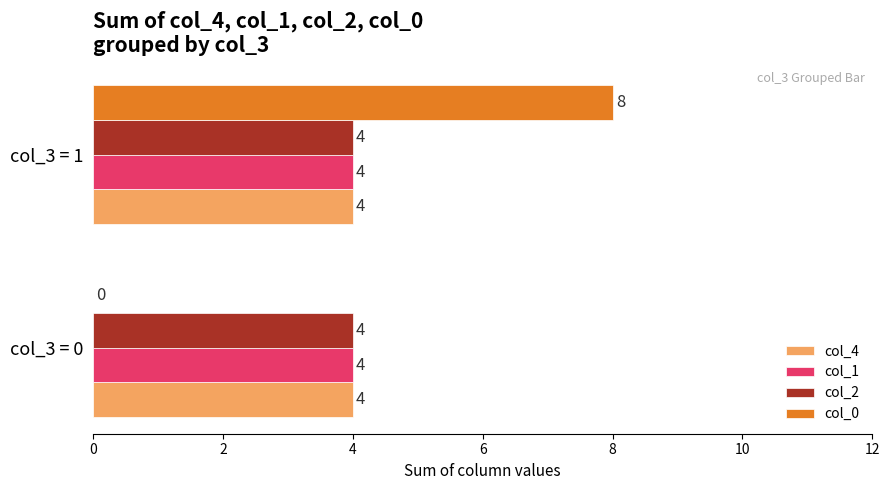

The col_2 series shows 4 at col_3 = 0. True or false?

True